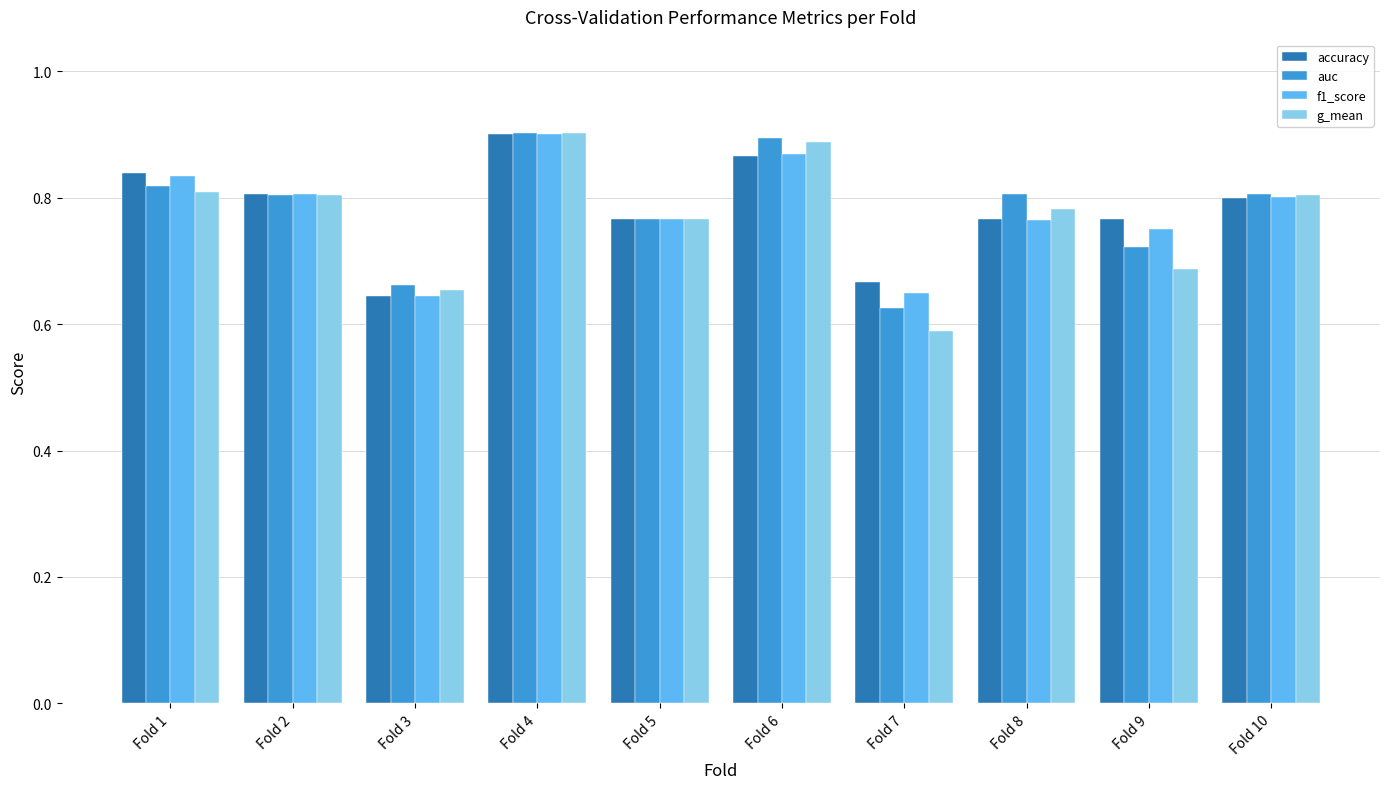

At which label is accuracy closest to 0?

Fold 3